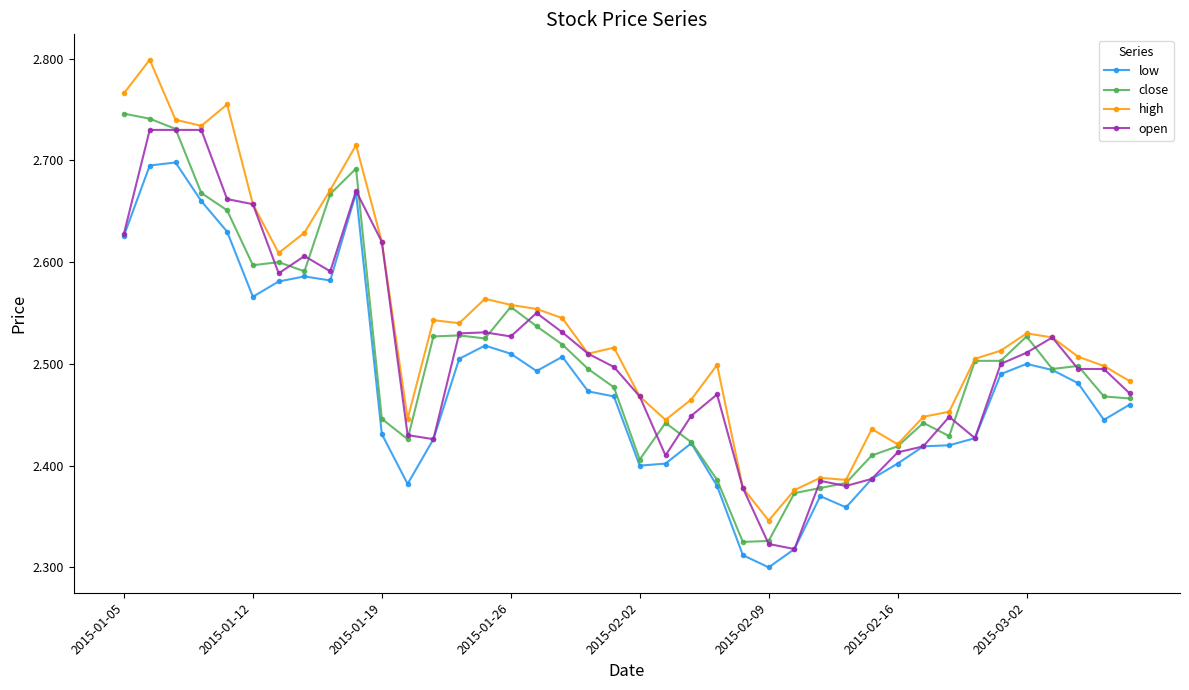

True or false: low and high intersect in this chart.

False